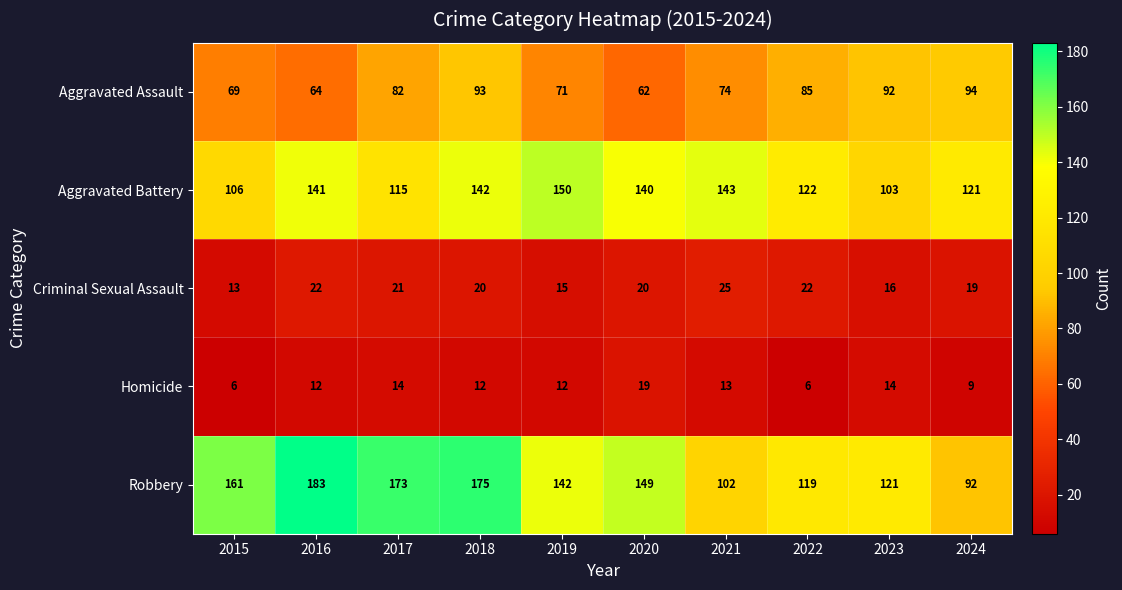

What is the sum of all Homicide values?

117